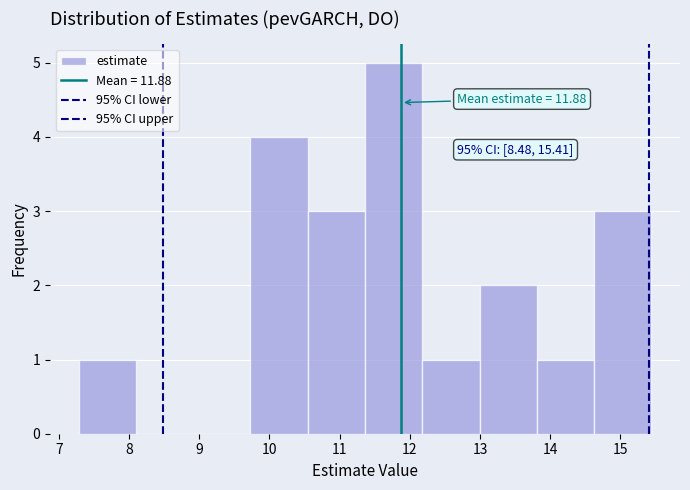

Which range on the x-axis has the tallest bar?

11.4 to 12.2